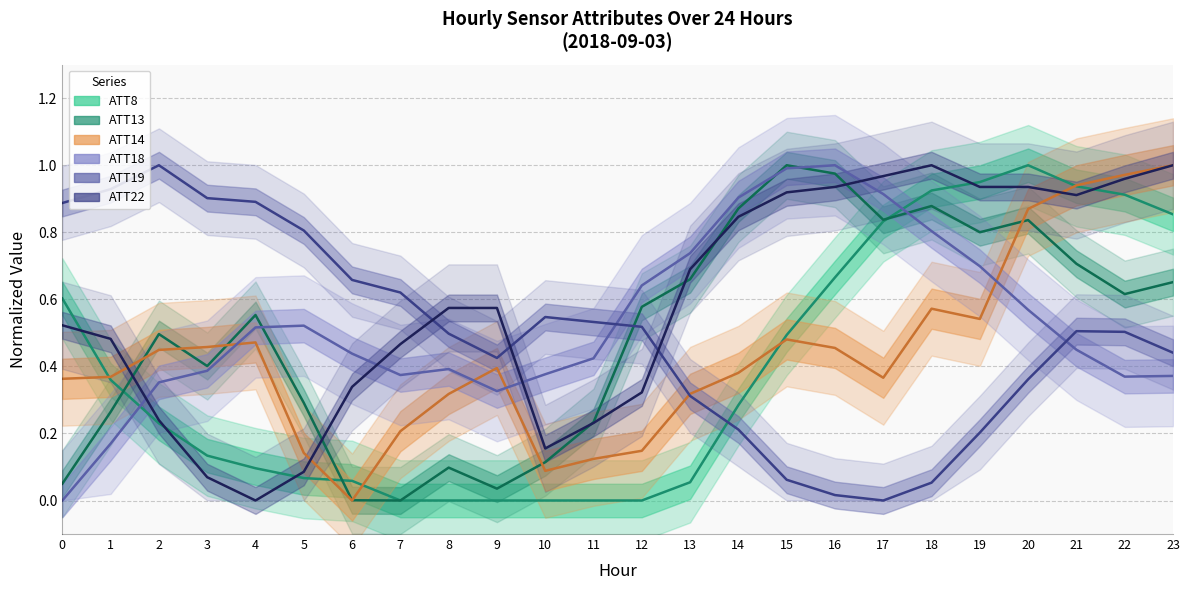

How many lines are shown in the chart?

6